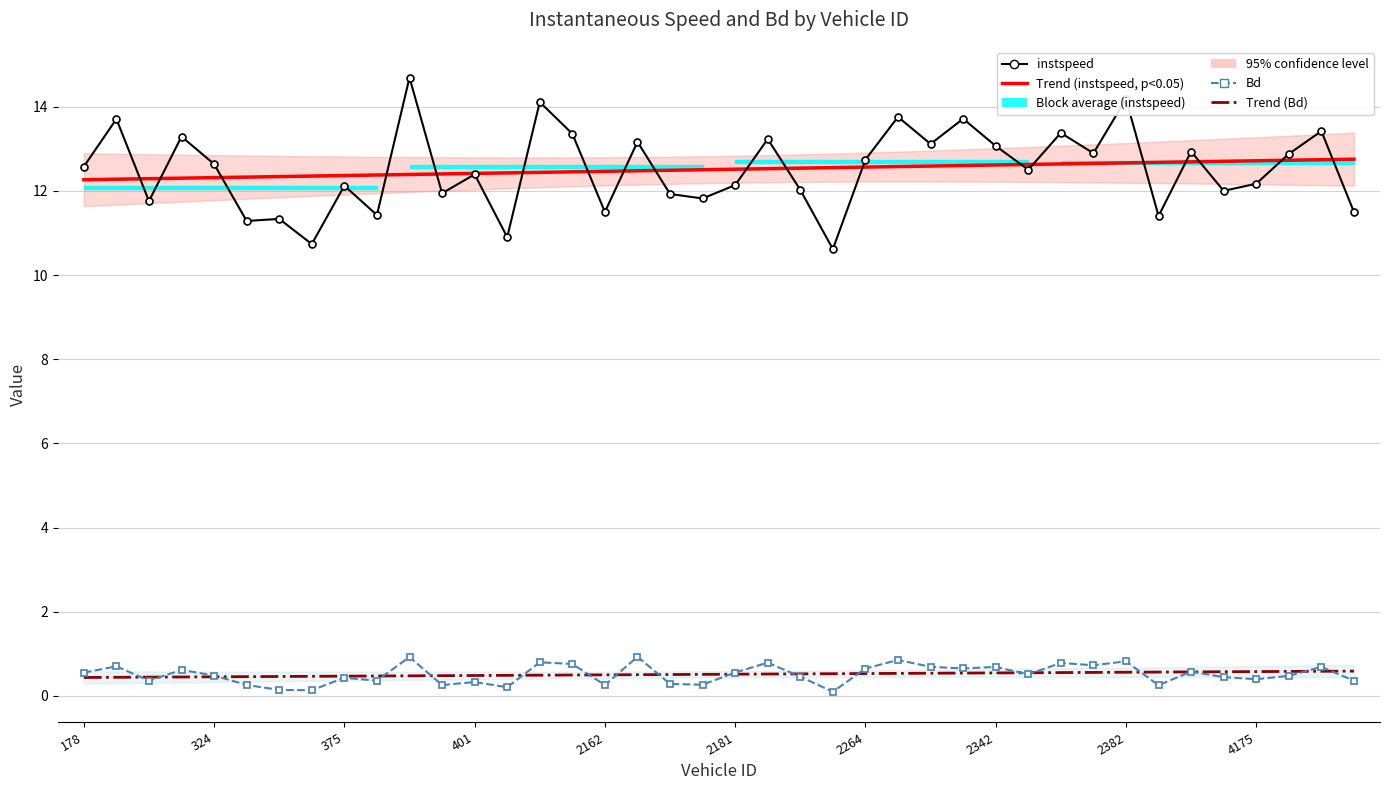

True or false: instspeed has more than 1 points higher than both neighbors.

True